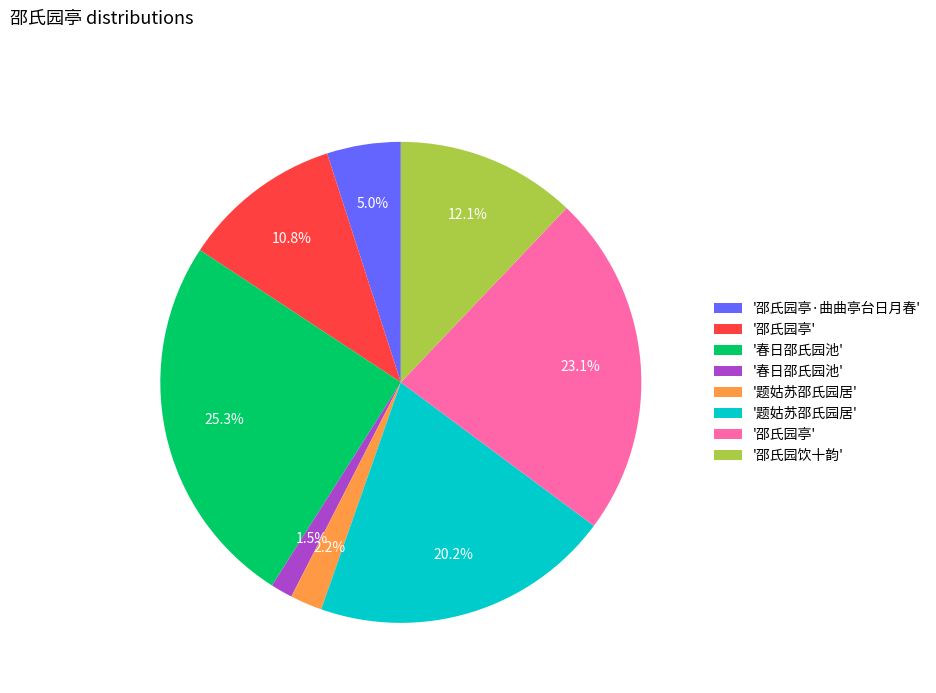

Does any single category account for the majority?

No